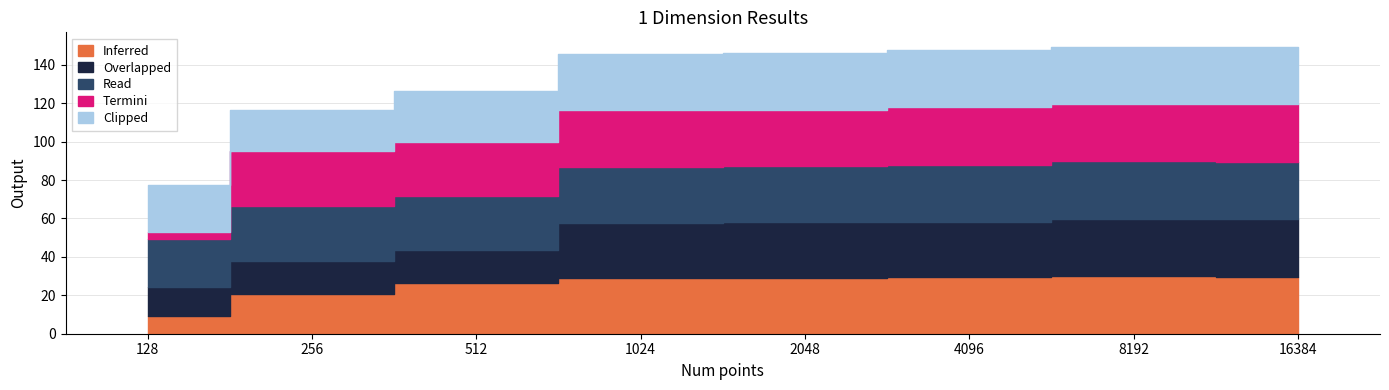

At which category is the sum across all series the highest?

8192